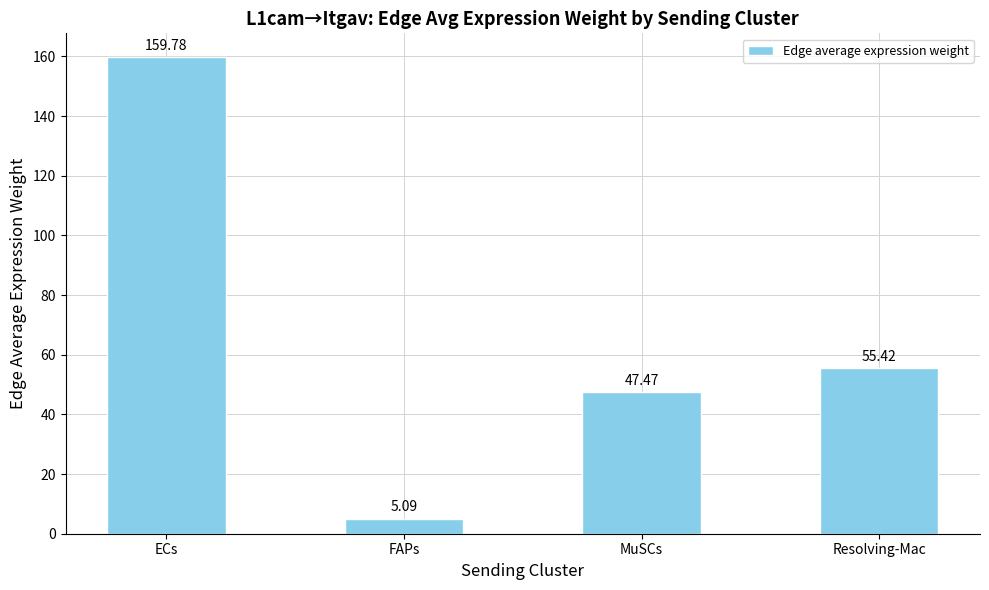

The chart shows a value of 47.5 at MuSCs. True or false?

True